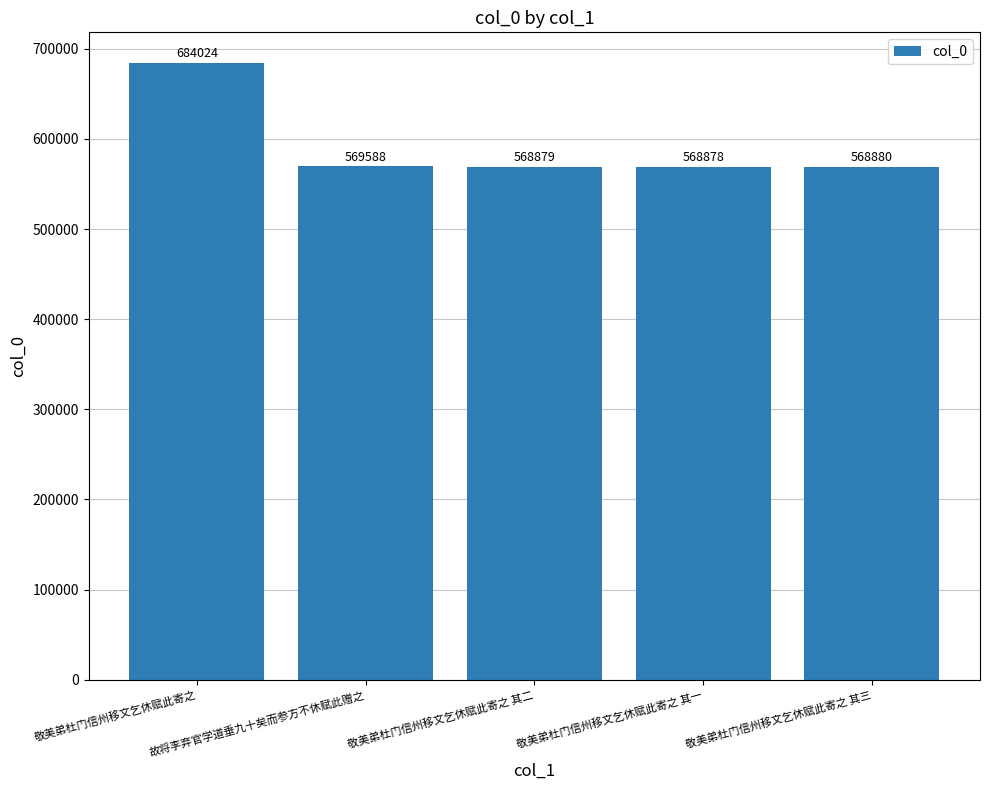

Are the bars grouped side by side (vs. stacked)?

No